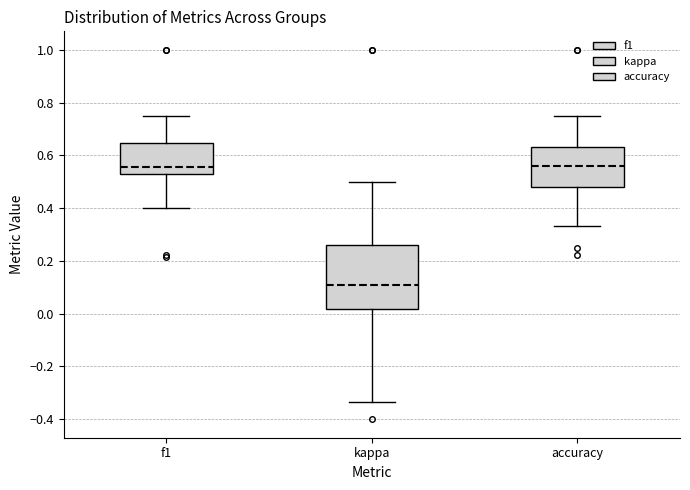

Comparing the boxes themselves (not the whiskers), which one is the tallest?

kappa